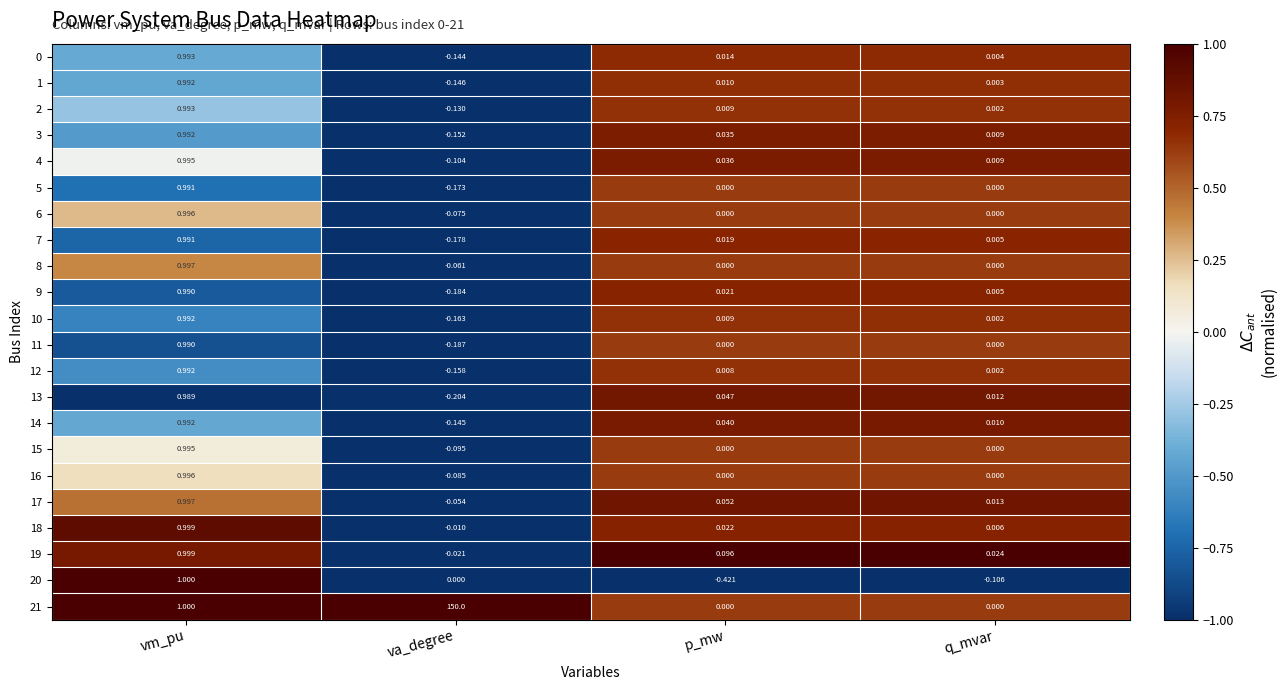

At which label does 5 first exceed 0?

vm_pu